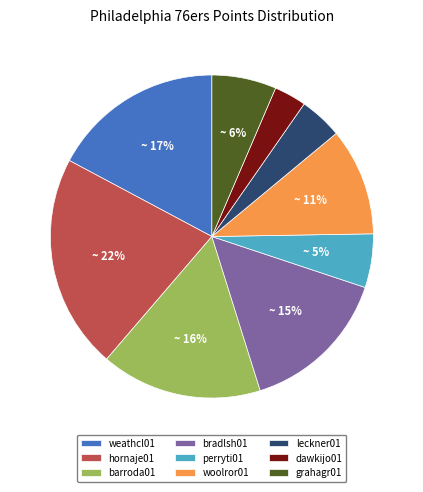

Is it true that dawkijo01 is 3% of the pie?

True